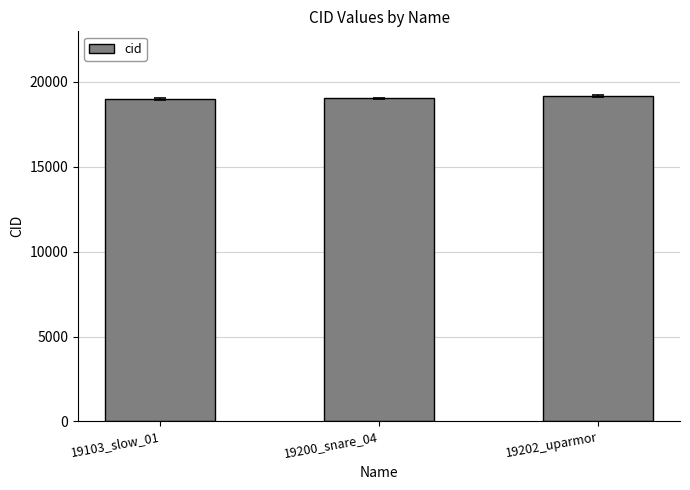

What is the ratio of the value at 19200_snare_04 to the value at 19103_slow_01?

1.0